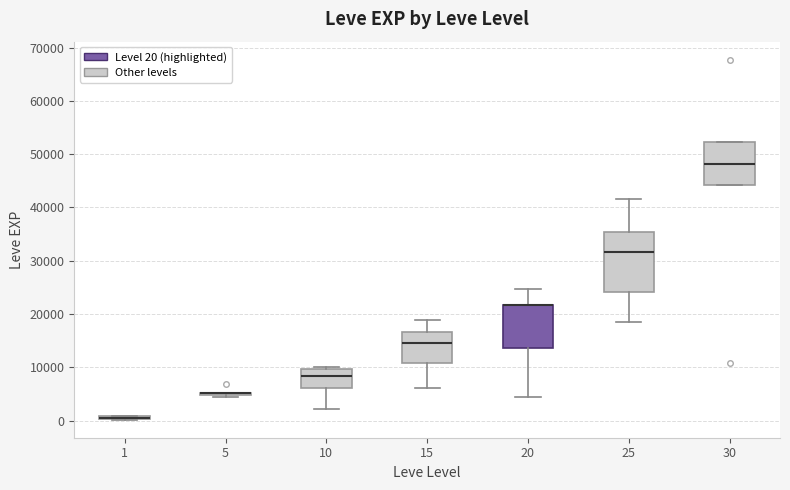

Which box is the tallest, from its lower edge to its upper edge?

25